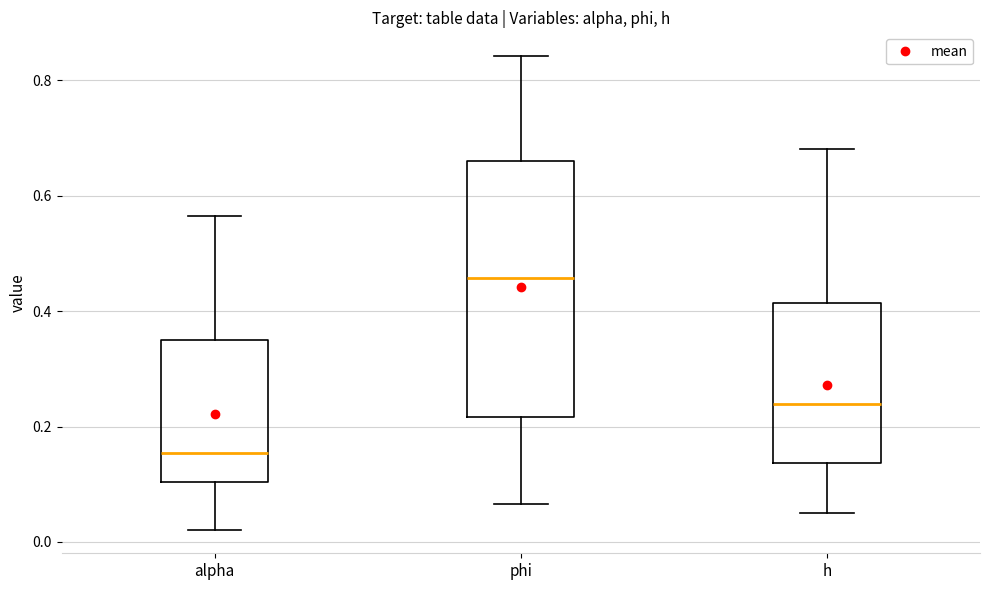

Comparing the boxes themselves (not the whiskers), which one is the tallest?

phi